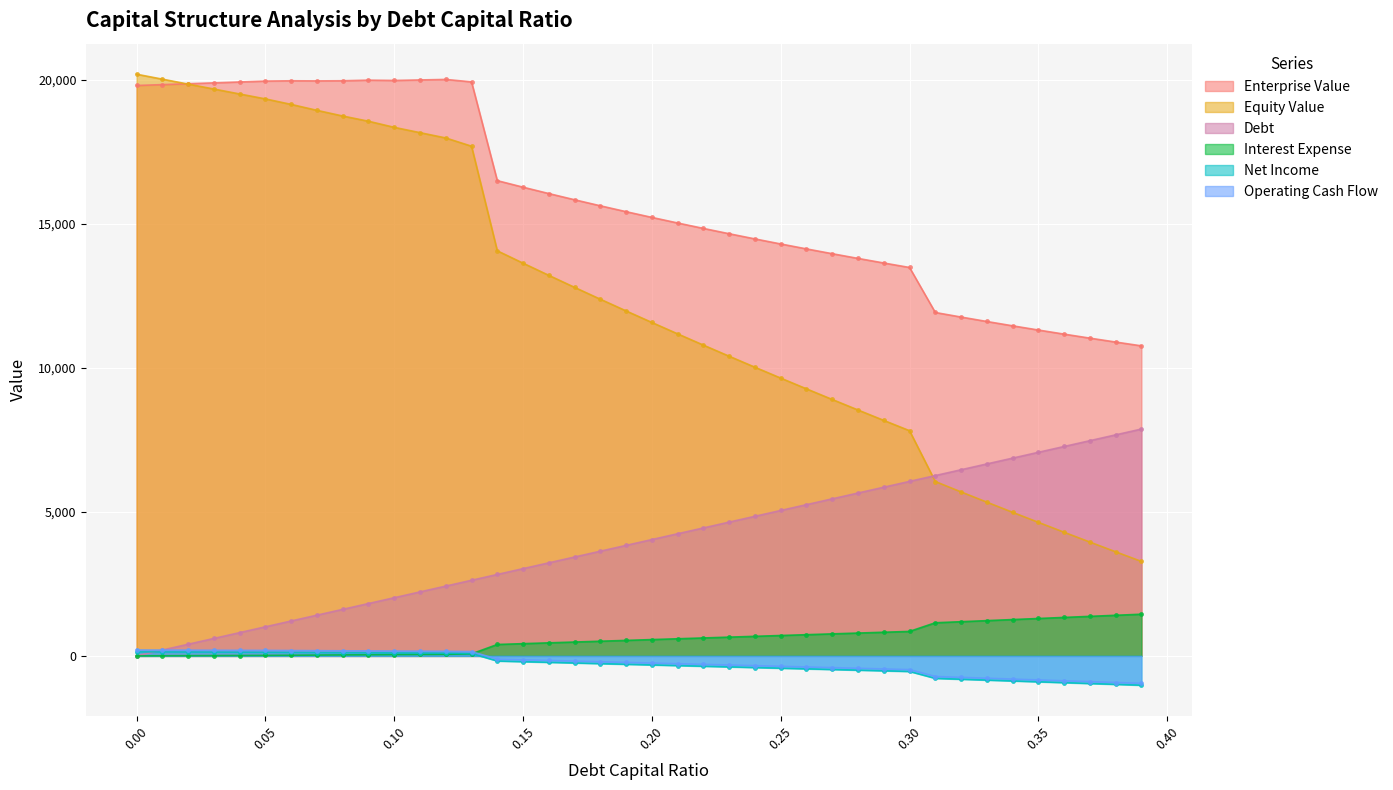

At how many categories does at least one series exceed 18930?

14